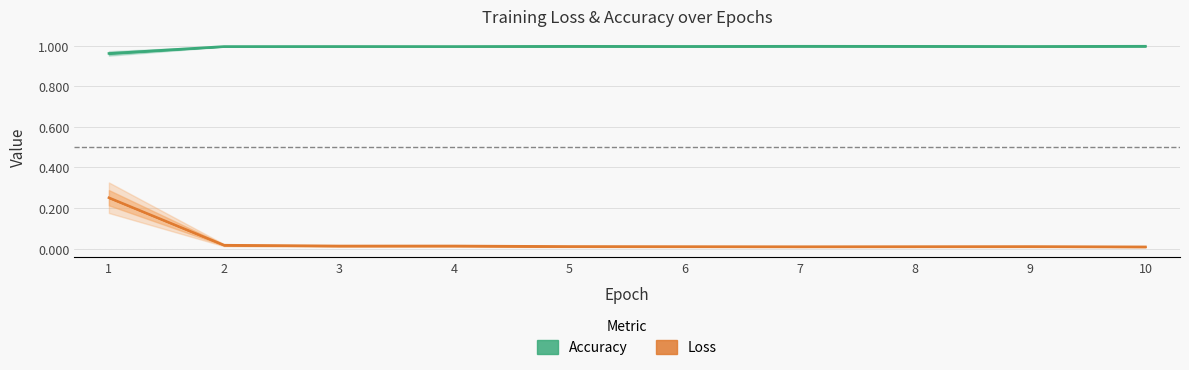

What are all the series names shown in the legend?

Loss, Accuracy